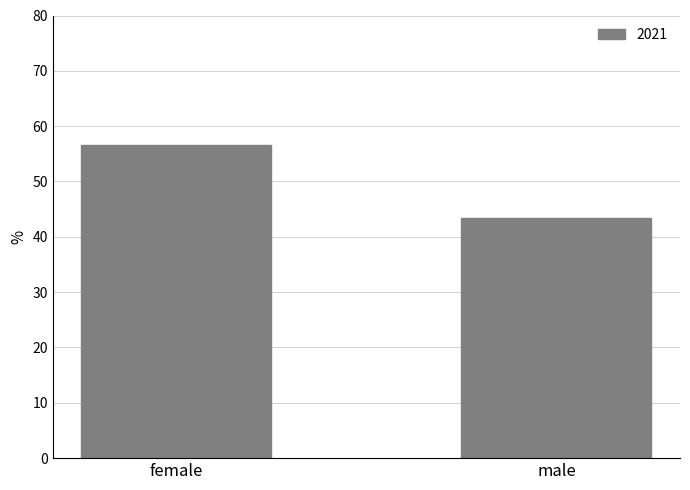

The chart shows a value of 19.1 at male. True or false?

False